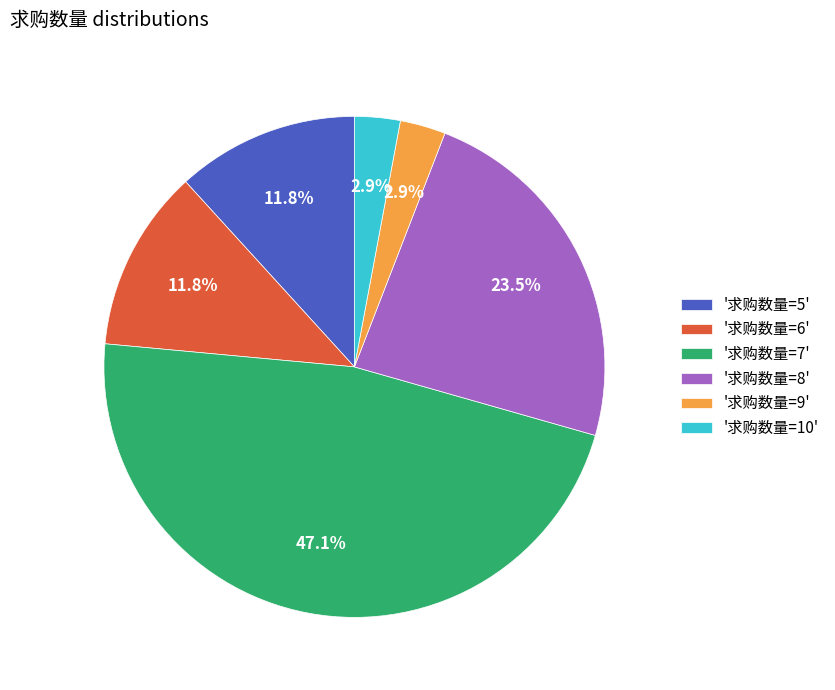

Do '求购数量=10' and '求购数量=8' together represent more than half of the pie?

No